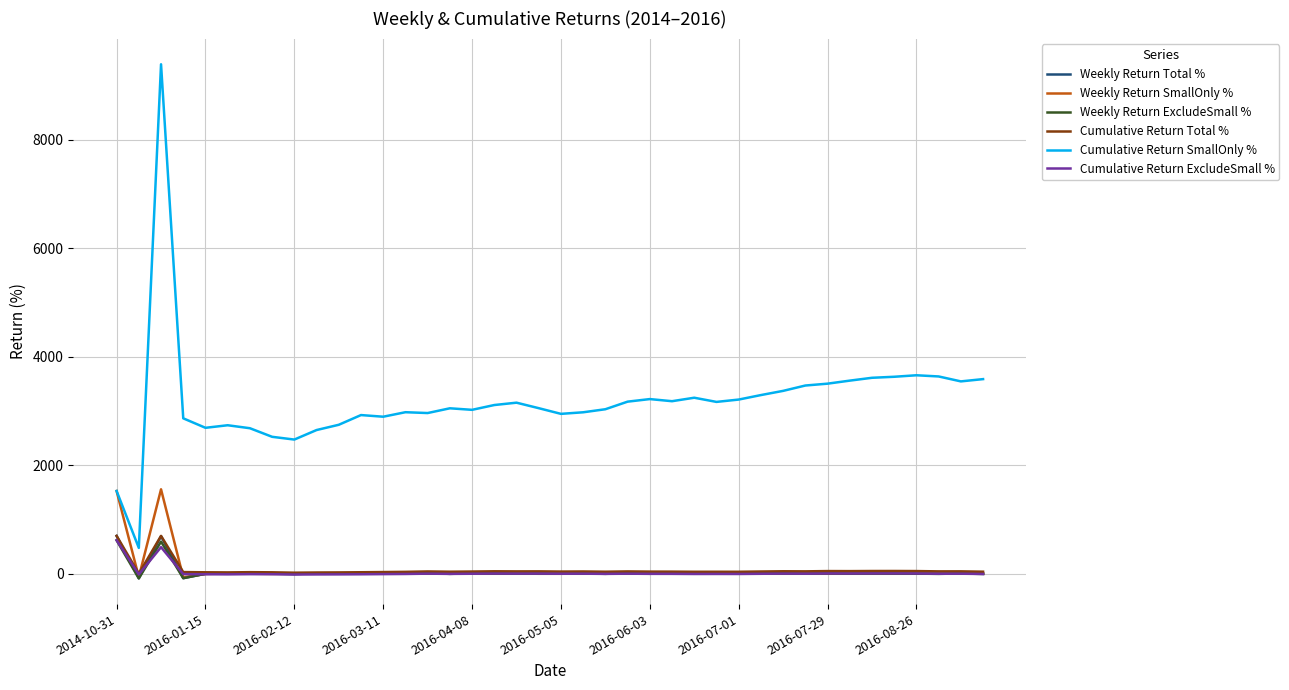

What is the maximum value for Cumulative Return SmallOnly %?

9386.8